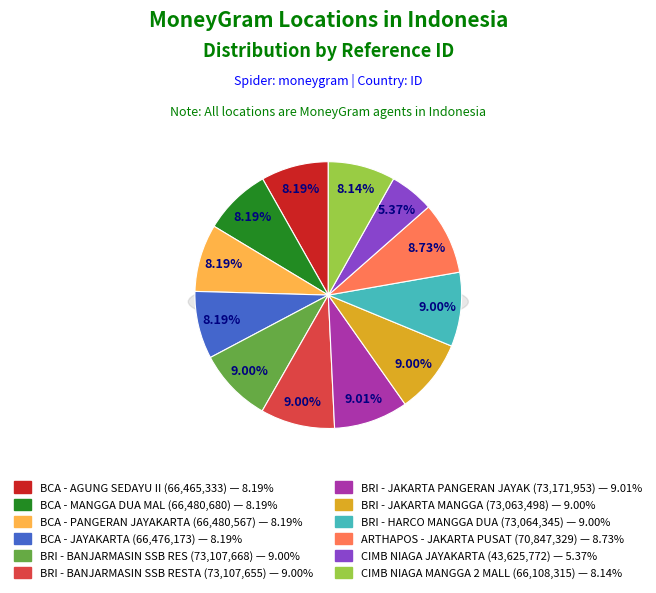

Rank the categories by value from lowest to highest.

CIMB NIAGA JAYAKARTA, CIMB NIAGA MANGGA 2 MALL, BCA - AGUNG SEDAYU II, BCA - JAYAKARTA, BCA - PANGERAN JAYAKARTA, BCA - MANGGA DUA MAL, ARTHAPOS - JAKARTA PUSAT, BRI - JAKARTA MANGGA, BRI - HARCO MANGGA DUA, BRI - BANJARMASIN SSB RESTA, BRI - BANJARMASIN SSB RES, BRI - JAKARTA PANGERAN JAYAK